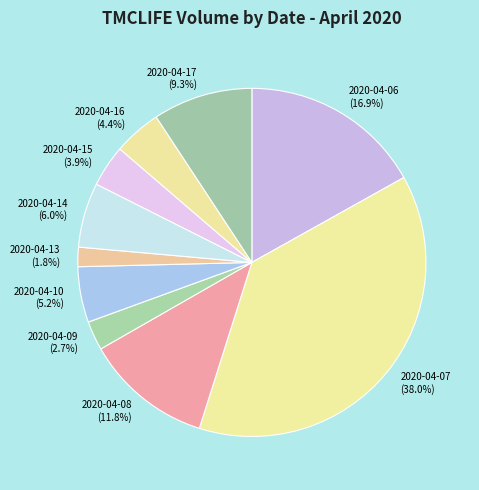

To the nearest percent, what is the difference between the largest and smallest slice percentages?

36%